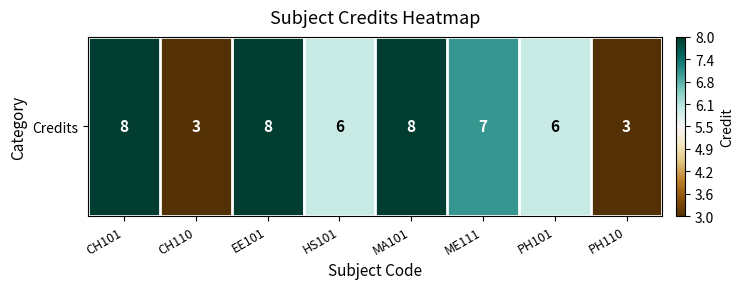

Reading left to right, transcribe all the data shown in this chart.

1.0	-1.0	1.0	0.2	1.0	0.6	0.2	-1.0